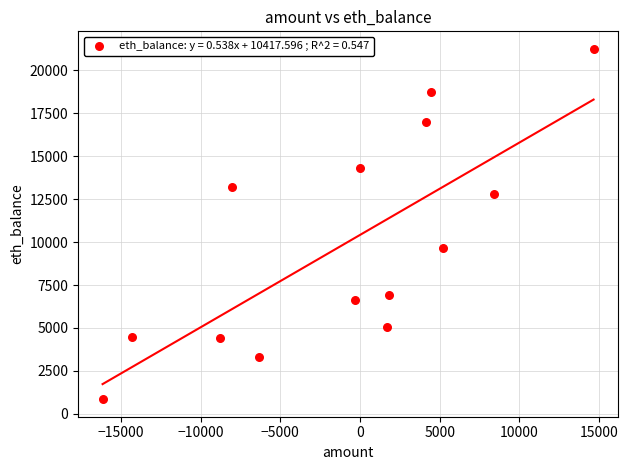

What Y value in the scatter plot is closest to 11054?

9673.1